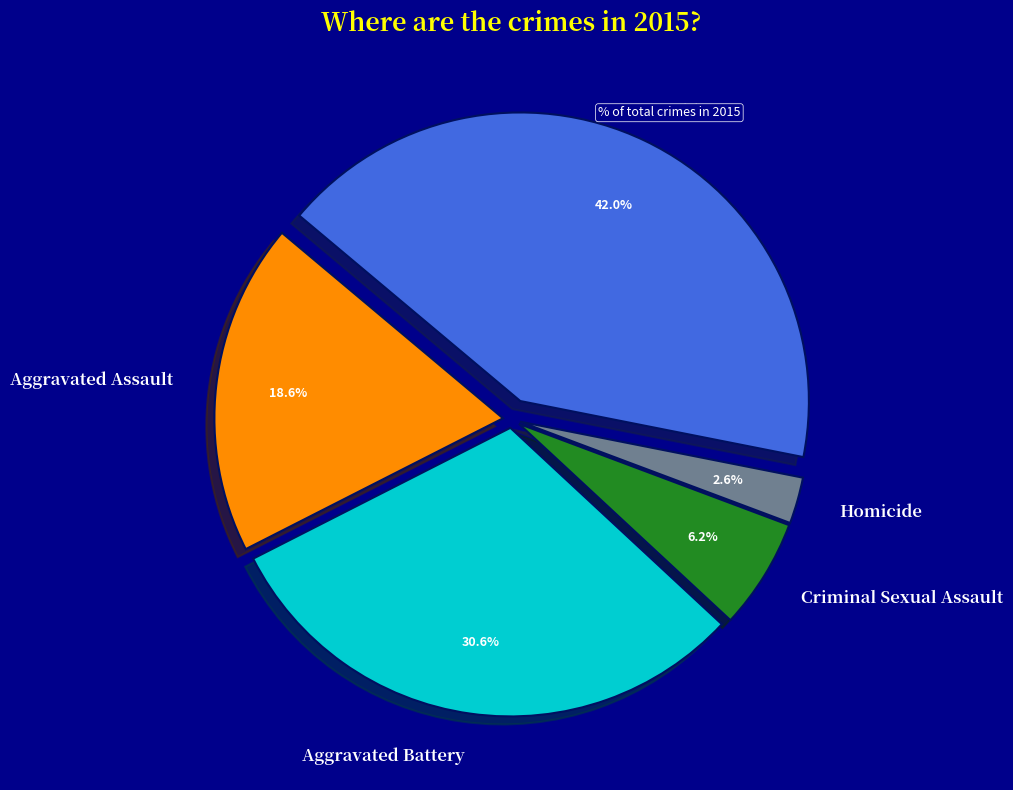

Which slice is the smallest?

Homicide